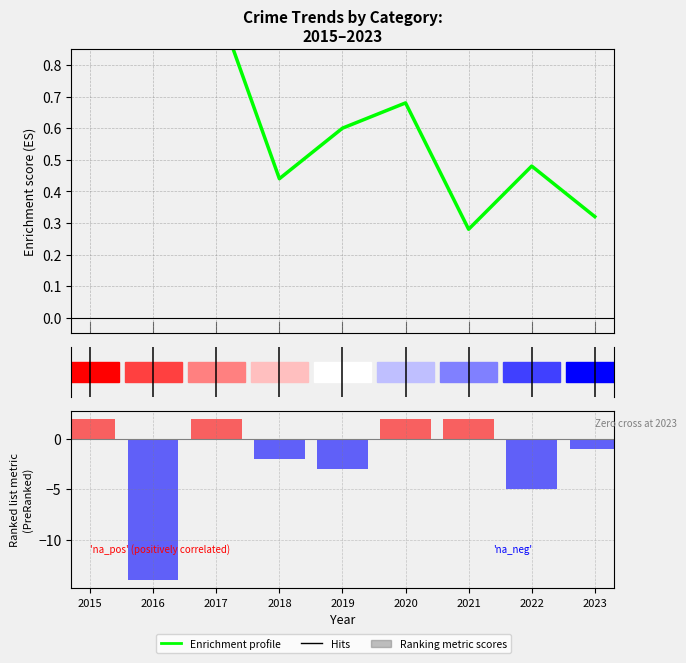

What is the difference between the Ranking metric scores values at 2017 and 2022?

7.0